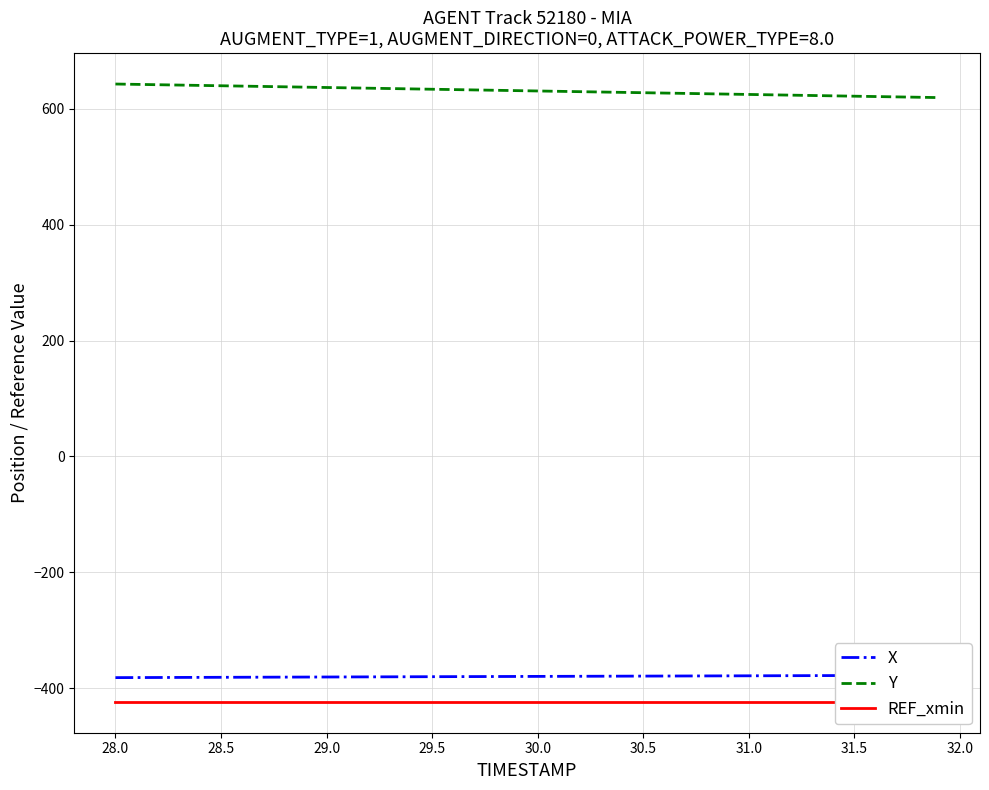

What is the minimum value for Y?

619.6